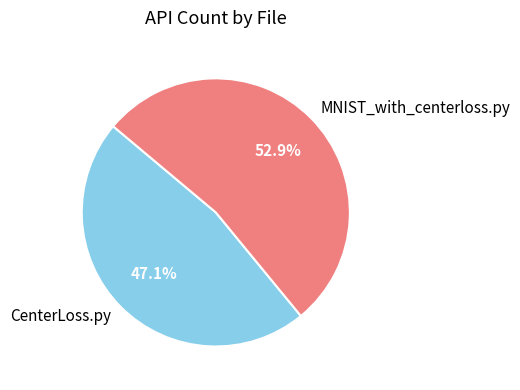

The MNIST_with_centerloss.py slice represents 53% of the pie. True or false?

True